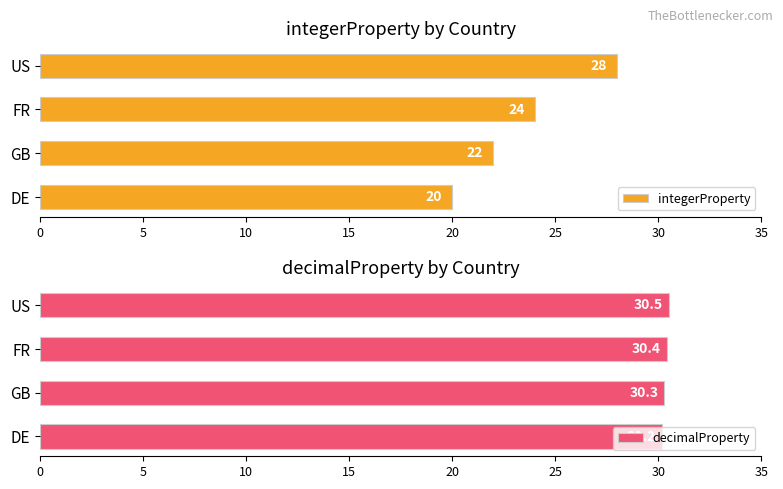

The value of integerProperty at GB is 14. True or false?

False